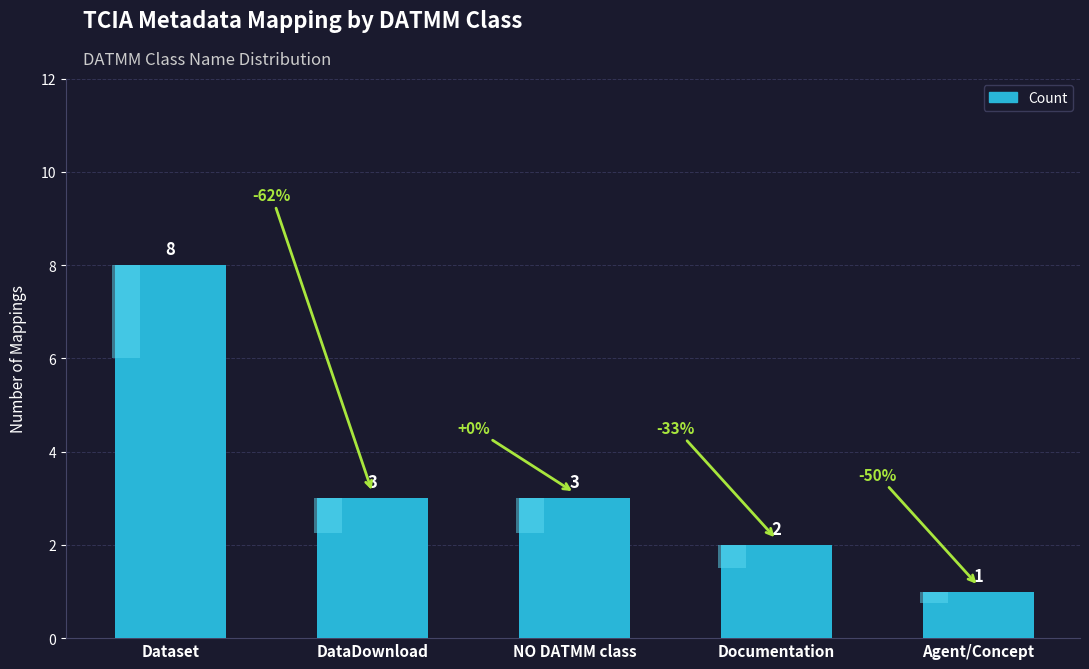

Reading right to left, what are all the values shown in this chart?

Agent/Concept=1	Documentation=2	NO DATMM class=3	DataDownload=3	Dataset=8